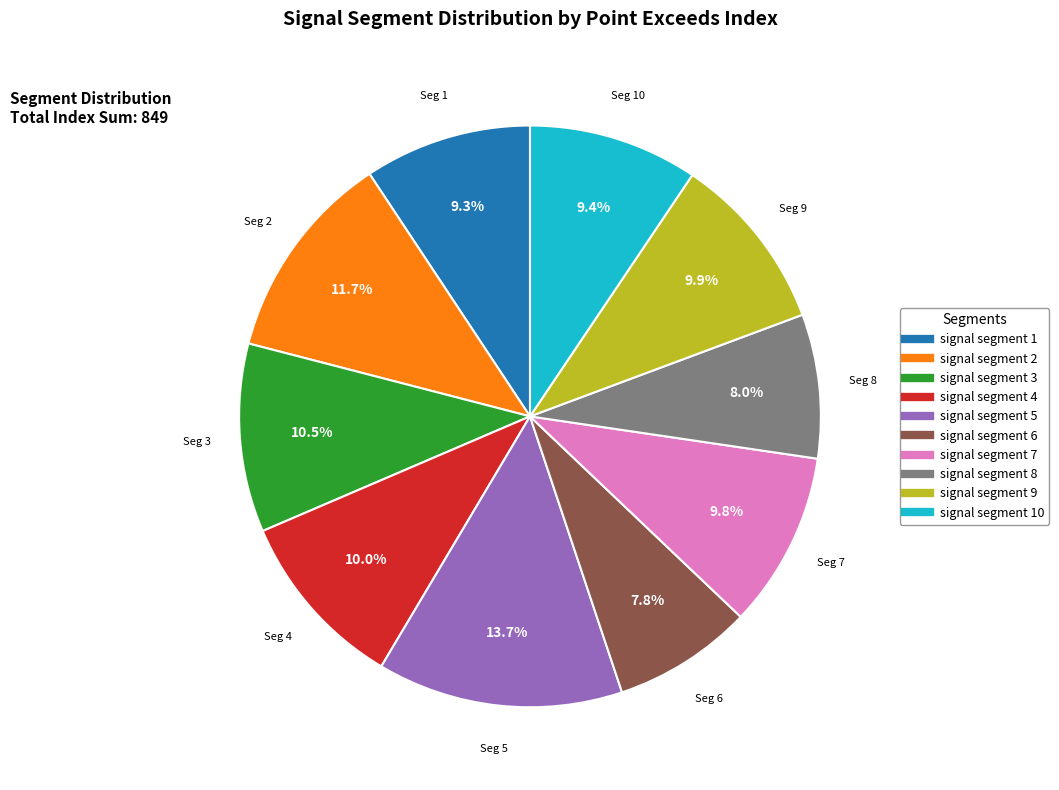

Is there a majority slice in this chart?

No